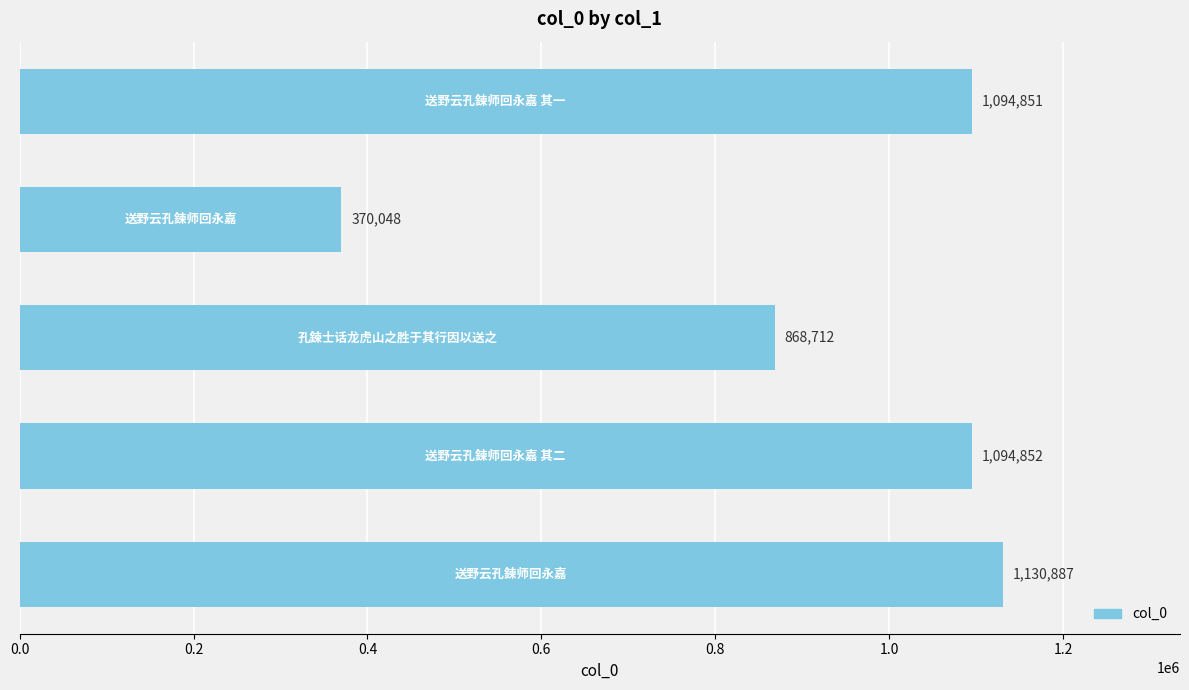

What is the smallest value displayed?

370048